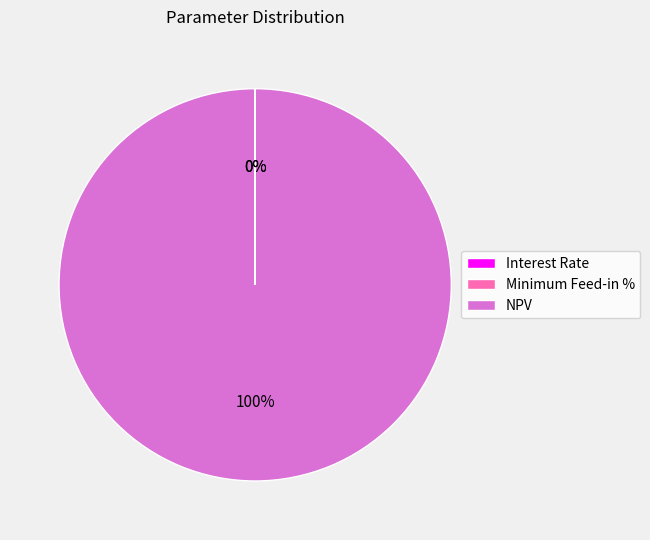

The NPV slice represents 100% of the pie. True or false?

True